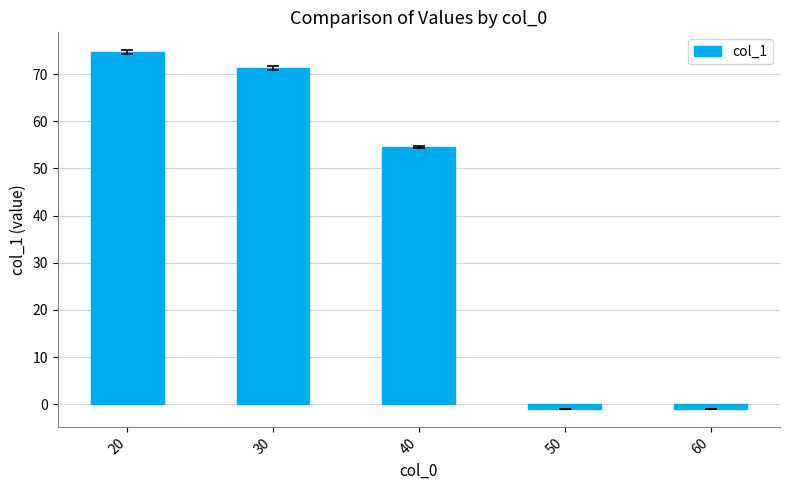

What is the maximum value shown in the chart?

74.7